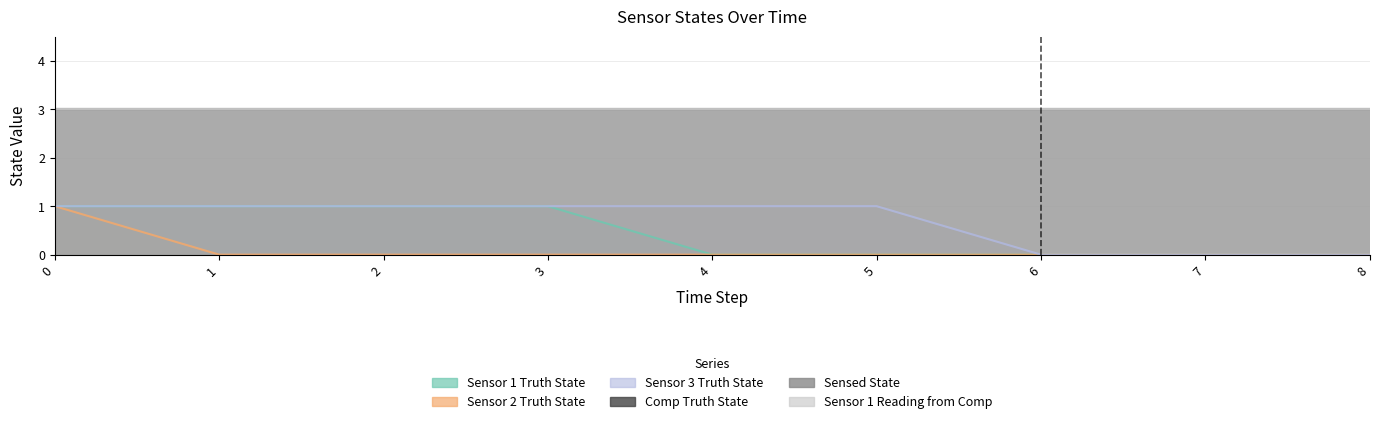

Reading left to right, extract all data points from this chart.

Sensor 1 Truth State: 1	1	1	1	0	0	0	0	0
Sensor 2 Truth State: 1	0	0	0	0	0	0	0	0
Sensor 3 Truth State: 1	1	1	1	1	1	0	0	0